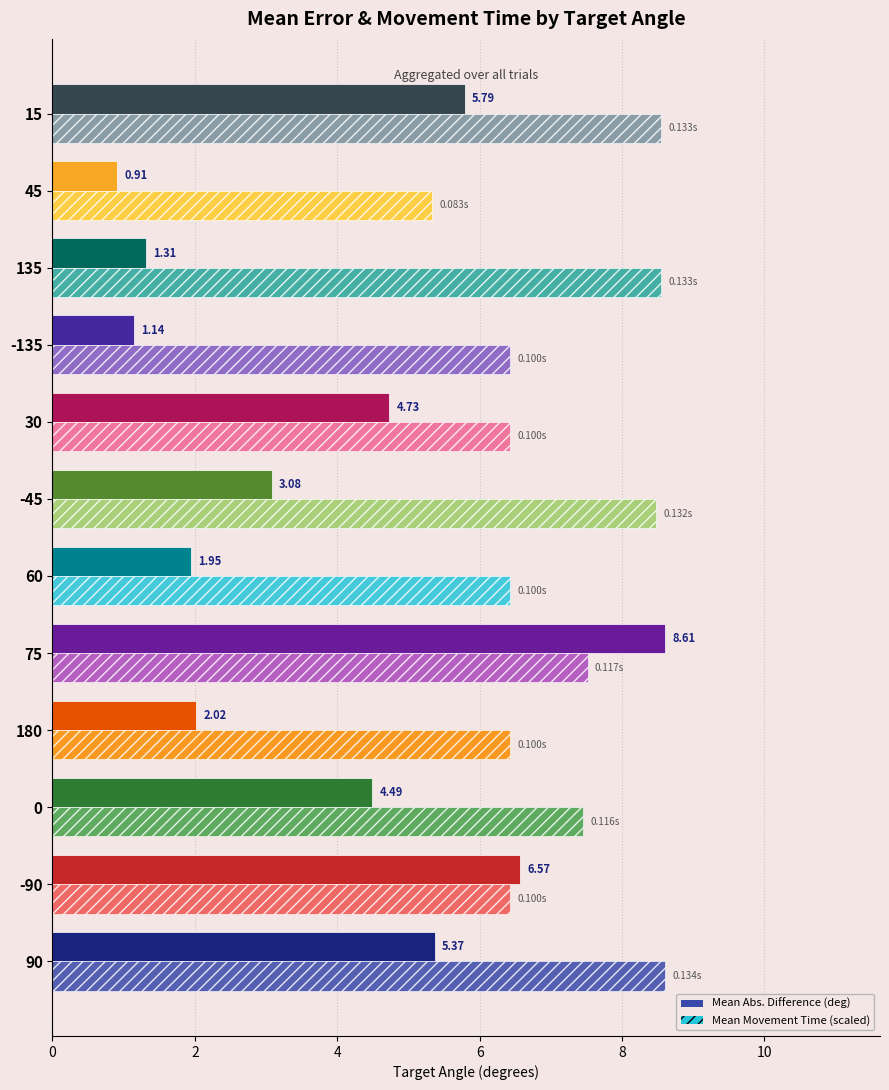

What is the total value across all series at 90?

14.0